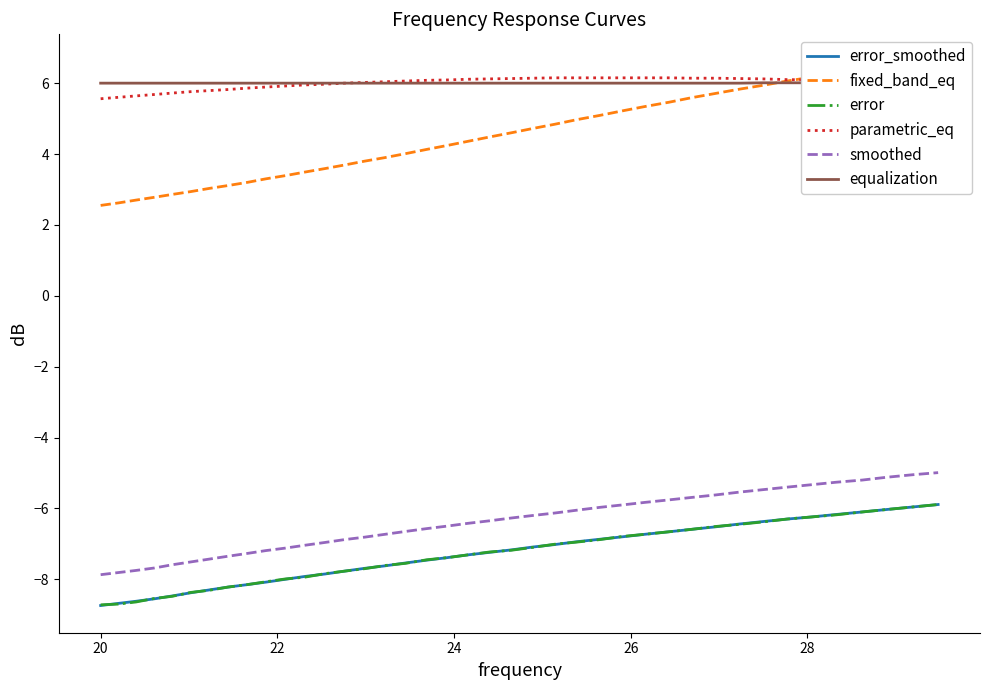

True or false: error and parametric_eq intersect in this chart.

False